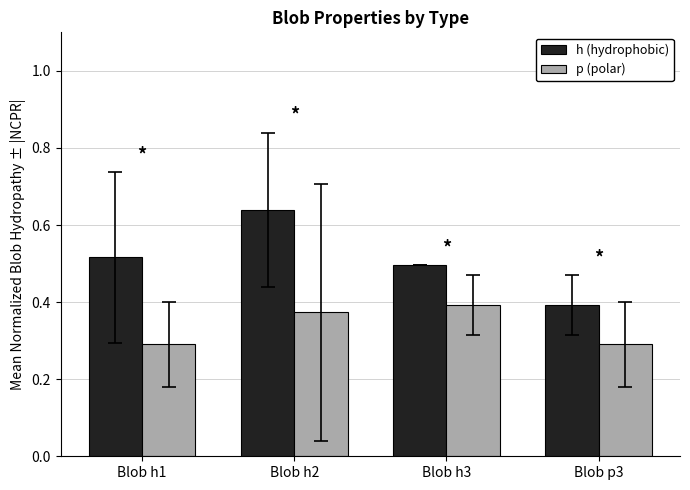

What is the label of the 1st bar from the left?

Blob h1